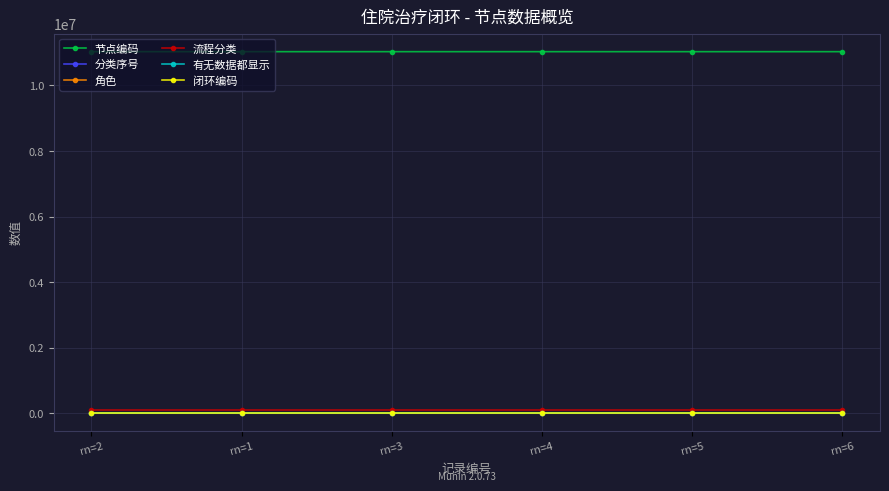

What is the label of the 1st point from the right?

rn=6